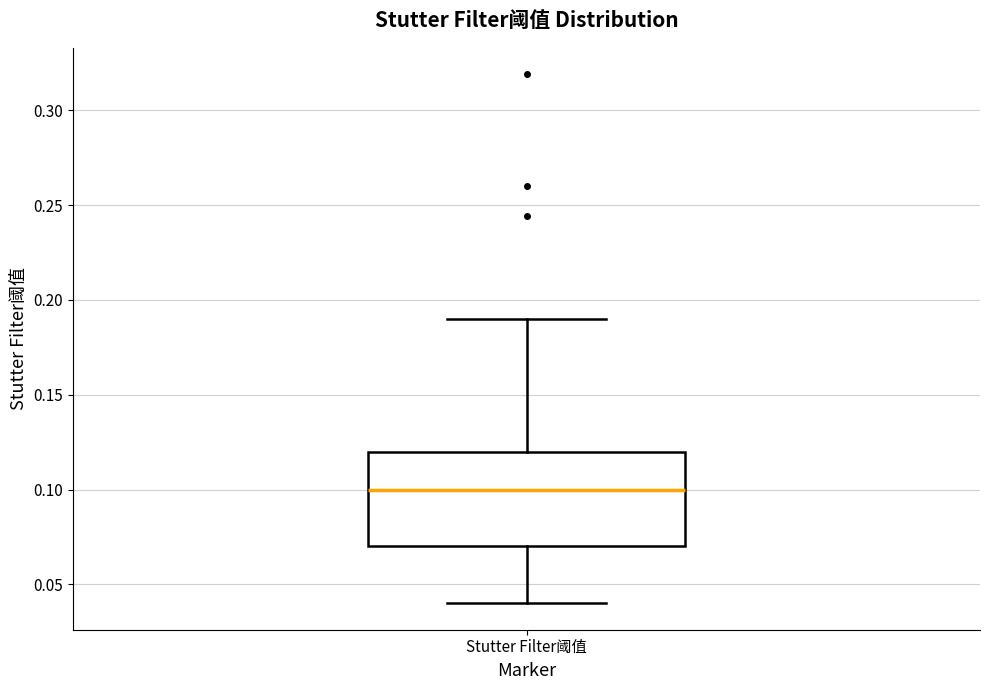

Where is the upper edge of the box for Stutter Filter阈值 on the y-axis? The values are not printed on the chart, so give them approximately, as read against the axis.

0.12